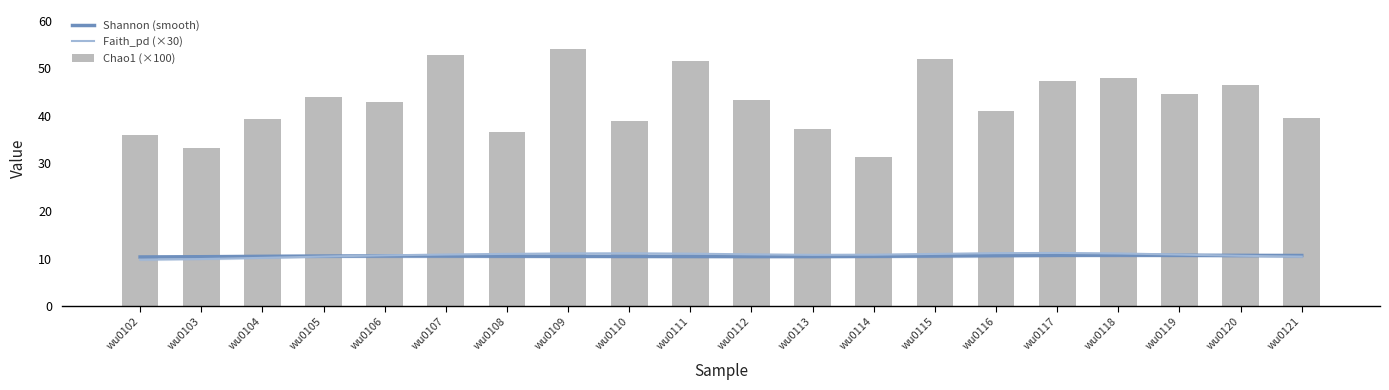

What is the difference between the maximum and second lowest values in the Faith_pd (×30) series?

1.3